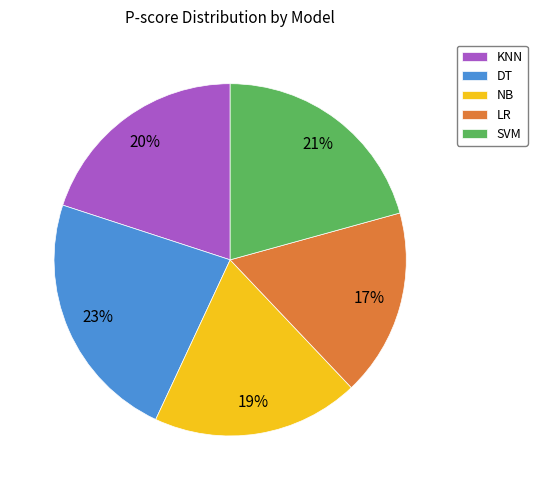

True or false: KNN accounts for 20% of the total.

True